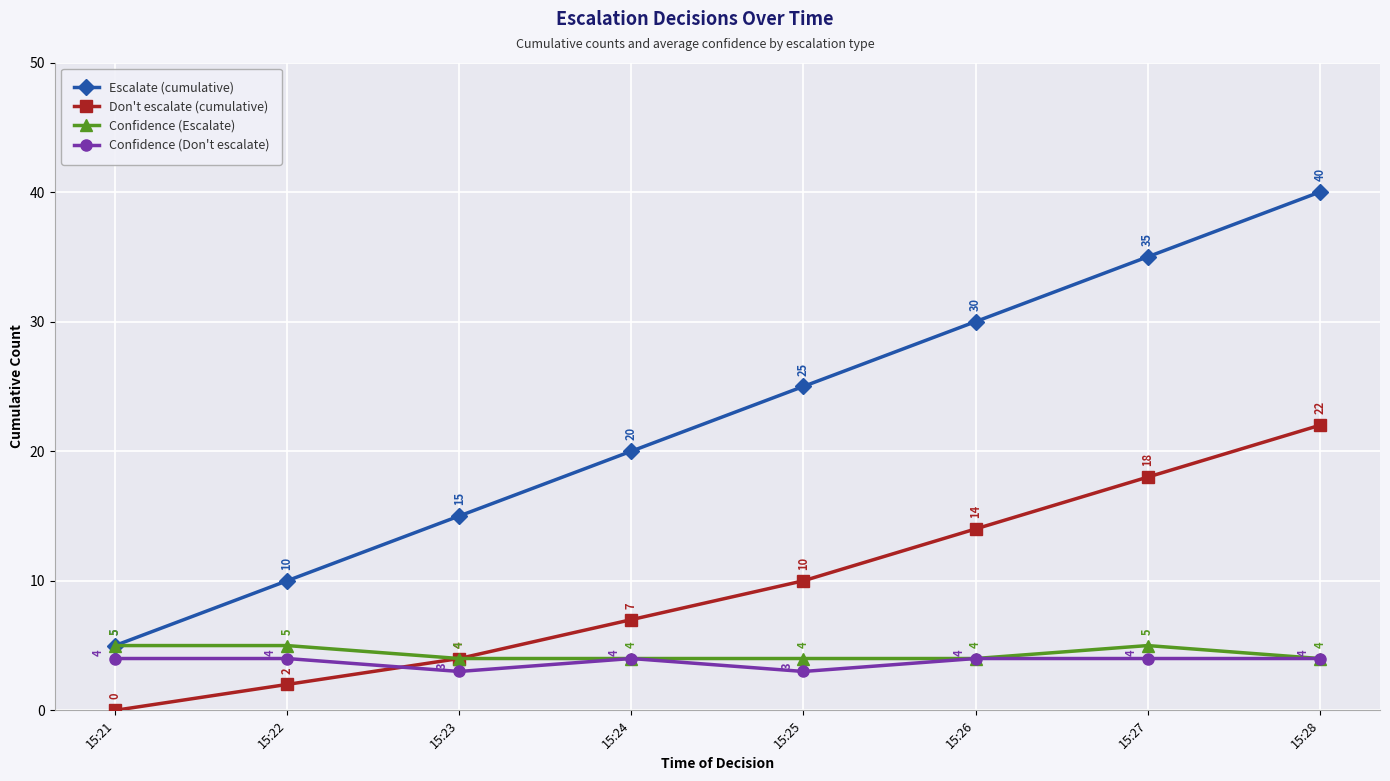

What is the difference between the highest and lowest values at 15:22?

8